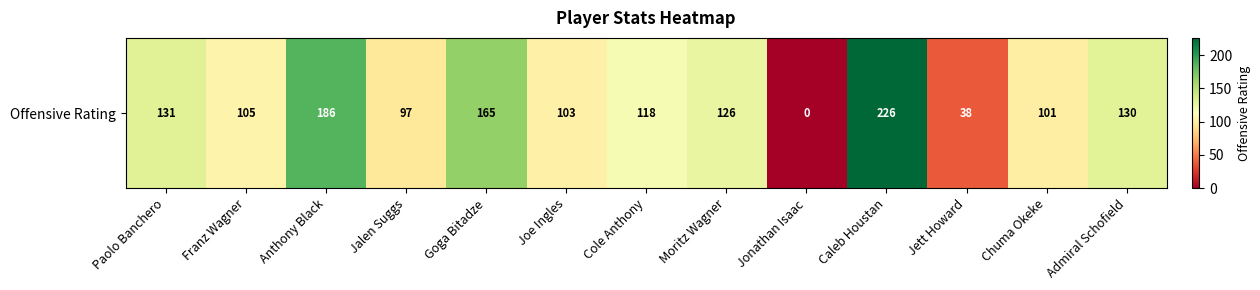

Reading right to left, what are all the values shown in this chart?

Admiral Schofield=130	Chuma Okeke=101	Jett Howard=38	Caleb Houstan=226	Jonathan Isaac=0	Moritz Wagner=126	Cole Anthony=118	Joe Ingles=103	Goga Bitadze=165	Jalen Suggs=97	Anthony Black=186	Franz Wagner=105	Paolo Banchero=131